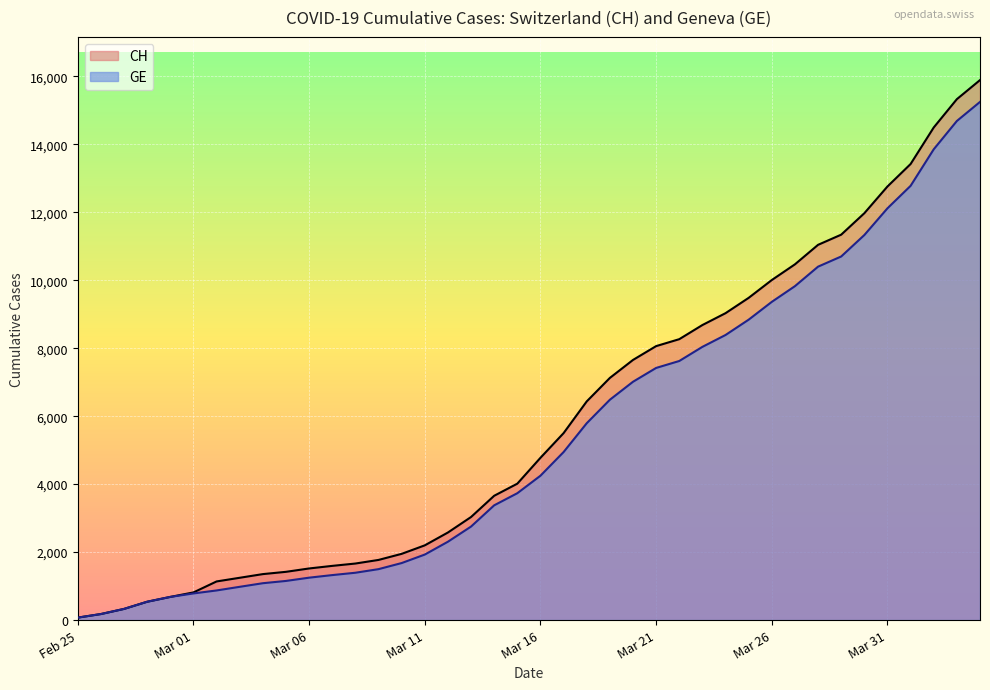

What is the maximum value for GE?

15246